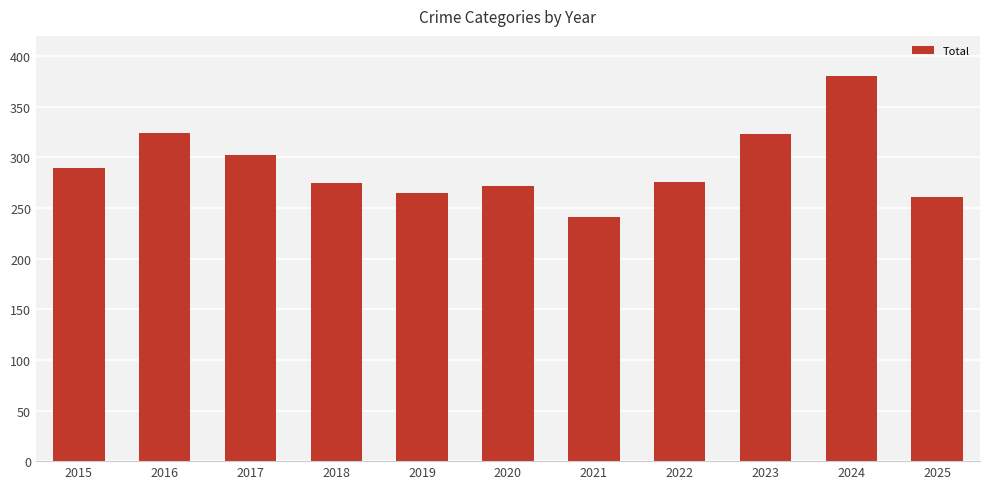

What is the sum of the values at 2025 and 2015?

551